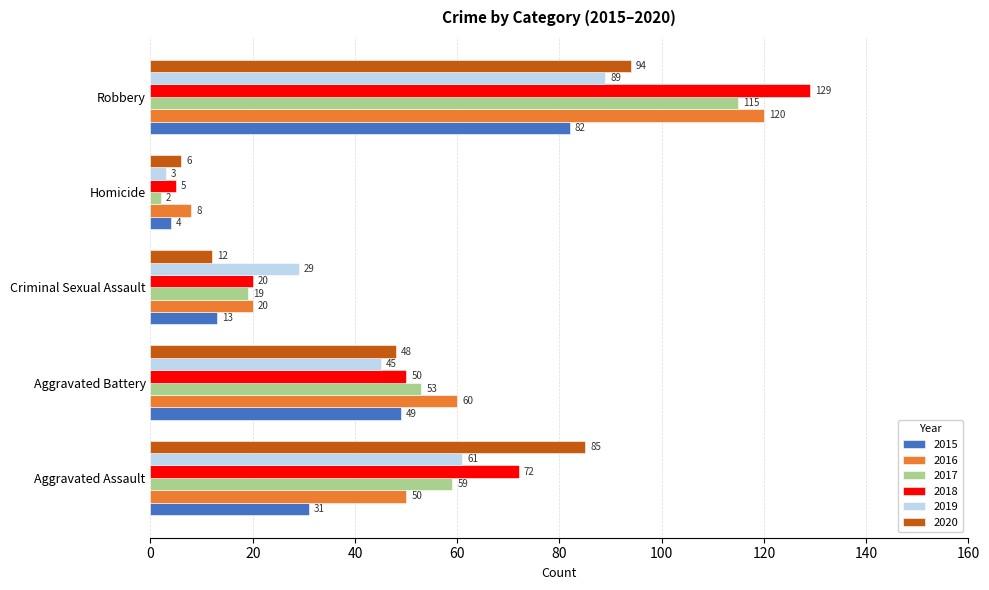

Which series has the largest total across all categories?

2018